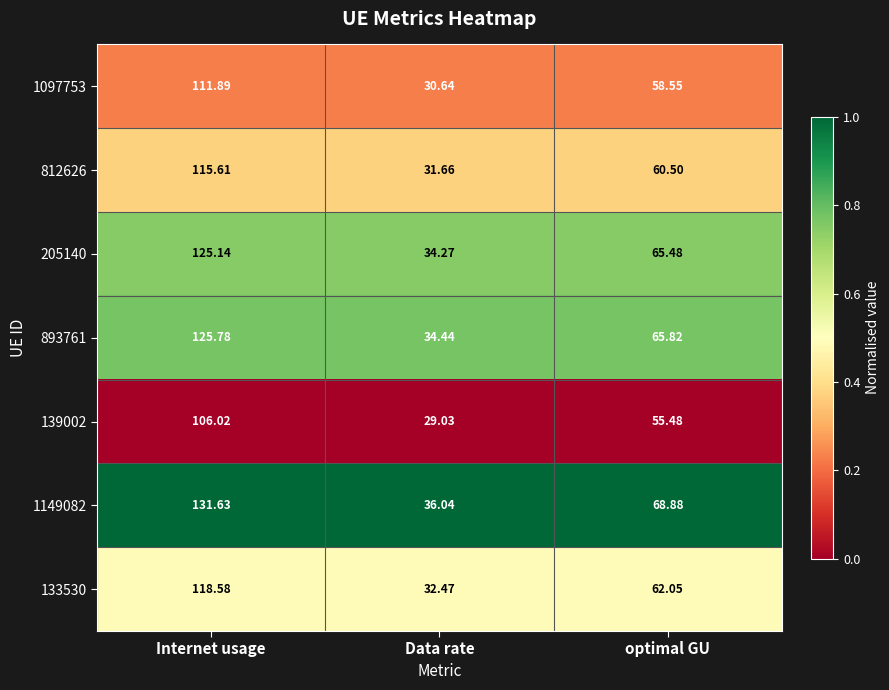

What is the greatest value displayed?

131.6